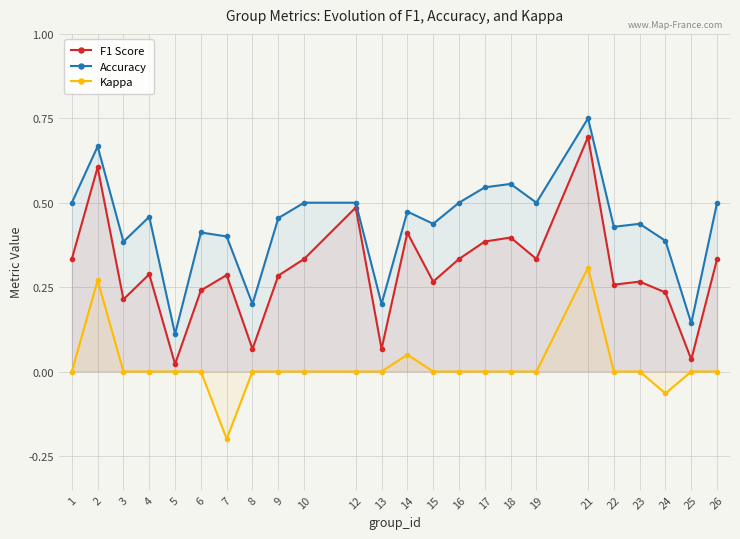

The Accuracy series shows 0.7 at 2. True or false?

True